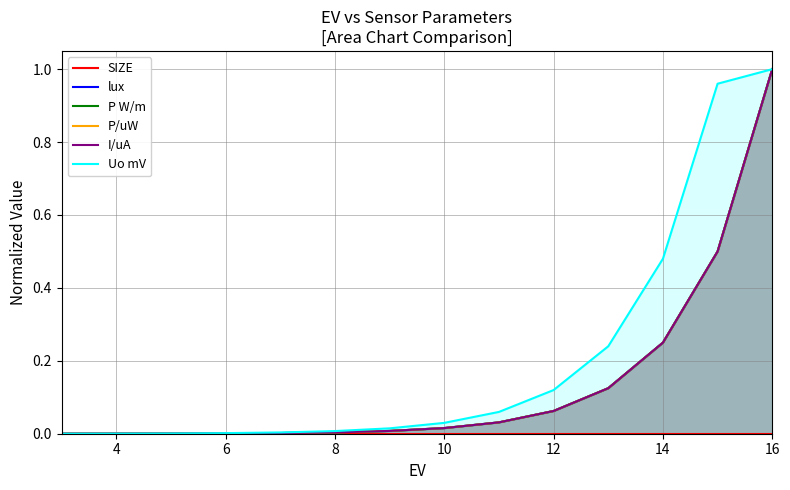

The Uo mV series shows 0.0 at 12. True or false?

False